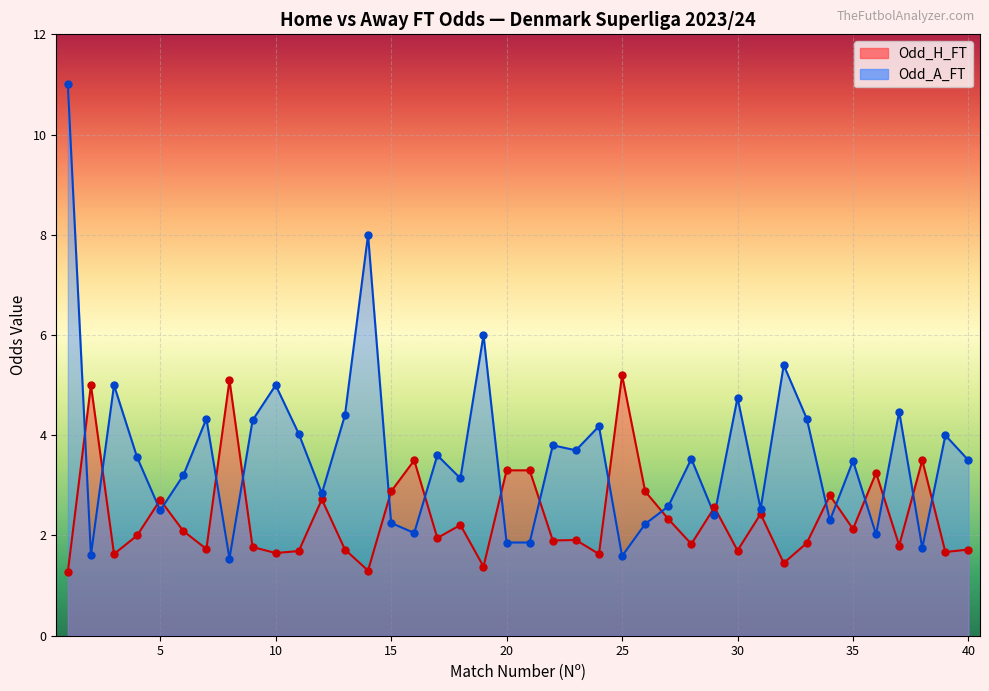

What are all the series names shown in the legend?

Odd_H_FT, Odd_A_FT